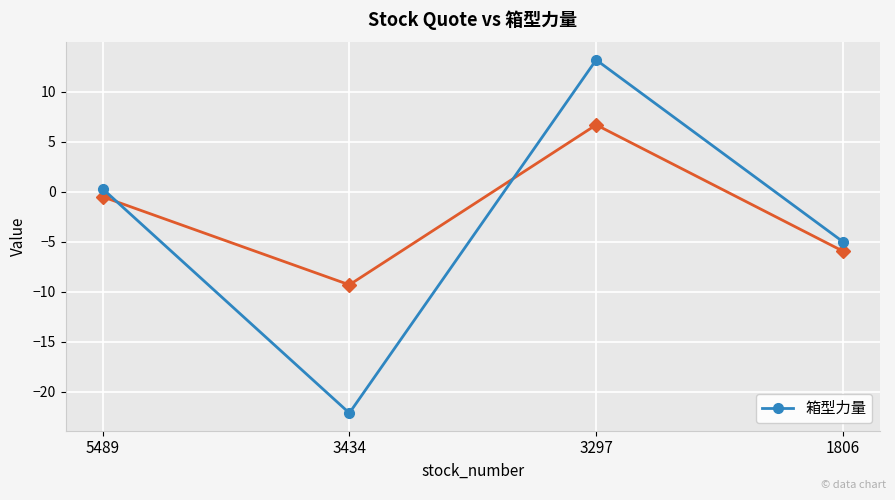

How many data points are above 0?

2